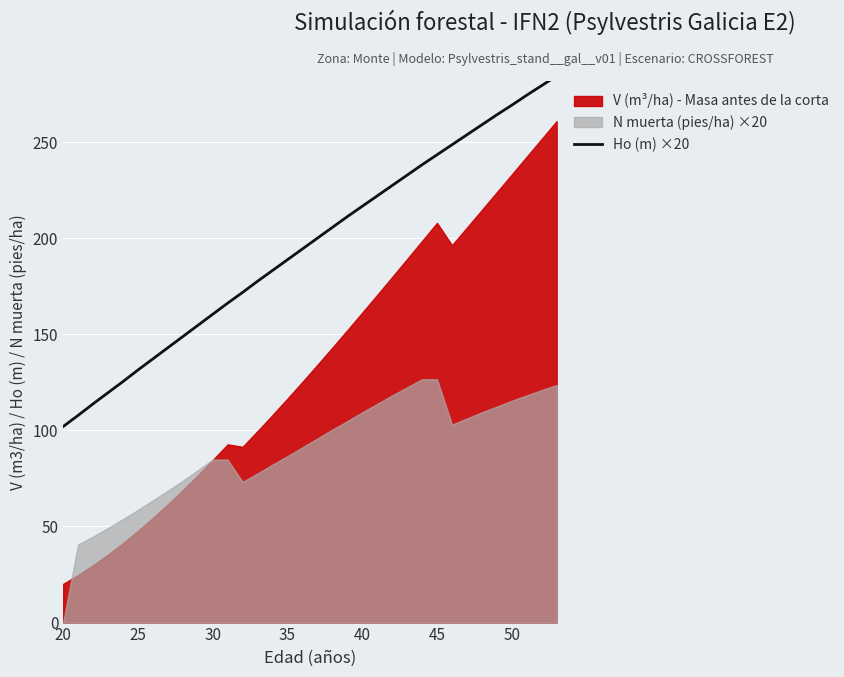

At which label does Ho (m) ×20 reach its minimum?

20